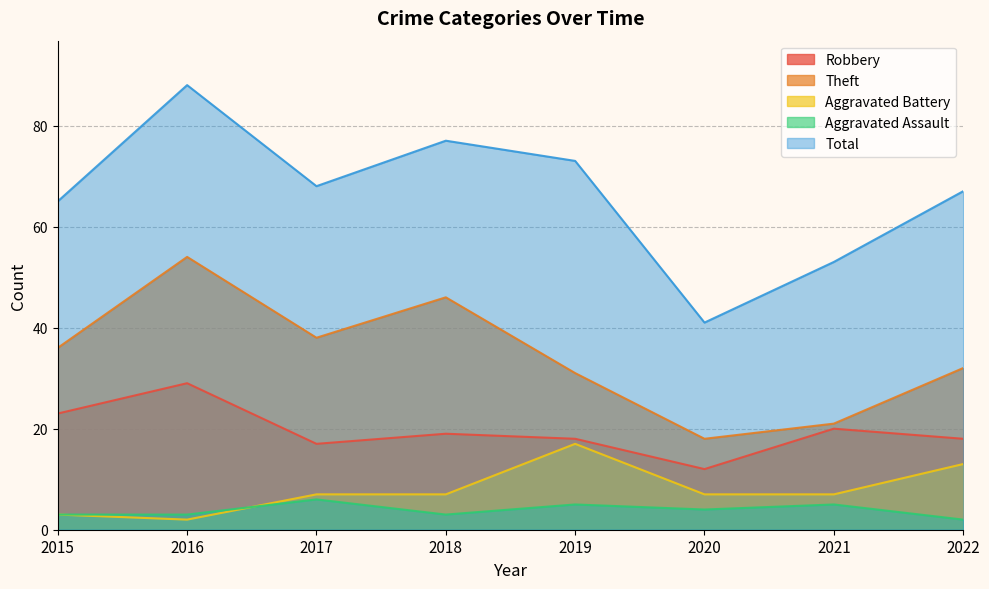

Reading right to left, extract all data points from this chart.

Robbery: 18	20	12	18	19	17	29	23
Theft: 32	21	18	31	46	38	54	36
Aggravated Battery: 13	7	7	17	7	7	2	3
Aggravated Assault: 2	5	4	5	3	6	3	3
Total: 67	53	41	73	77	68	88	65